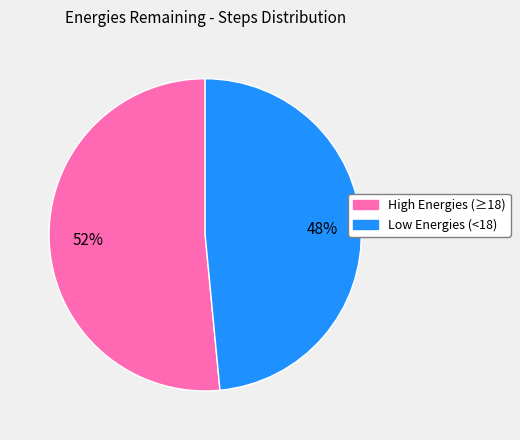

Is there a majority slice in this chart?

Yes